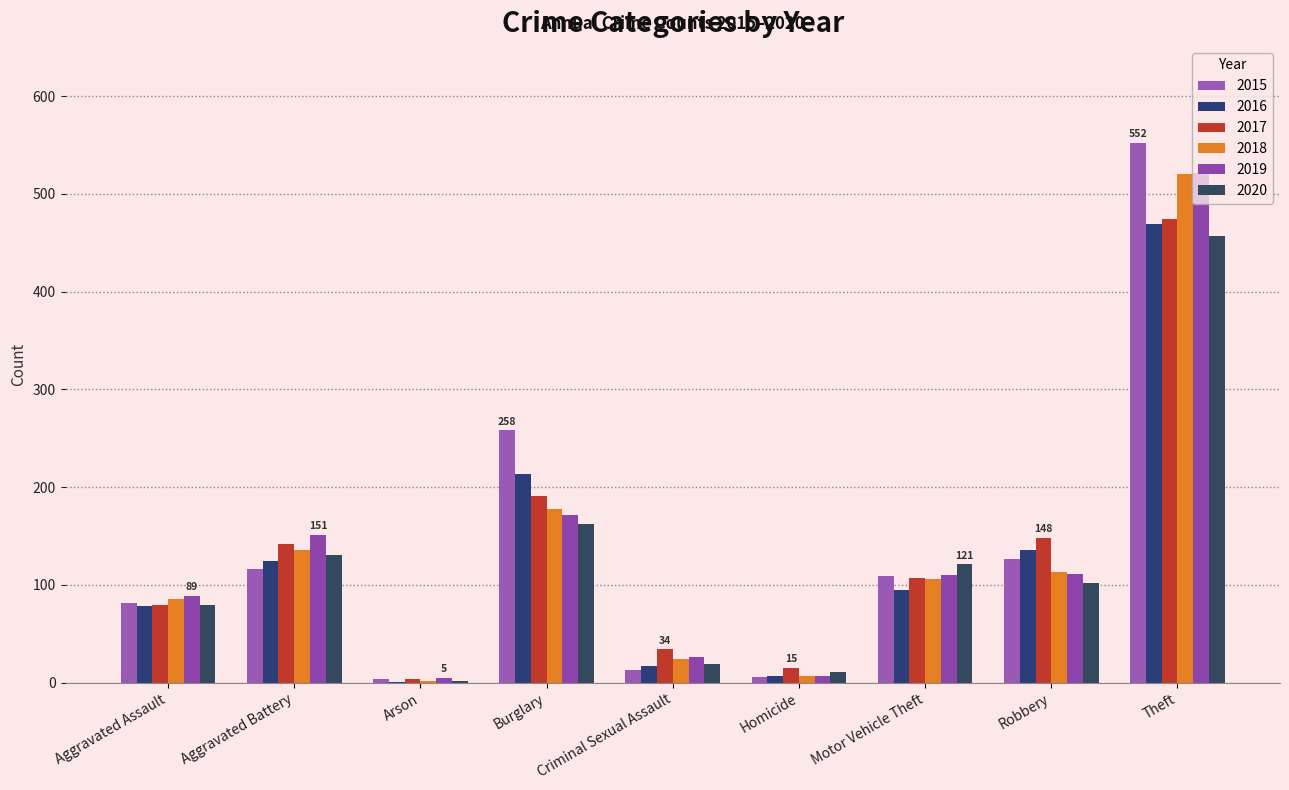

How many groups of bars are there?

9